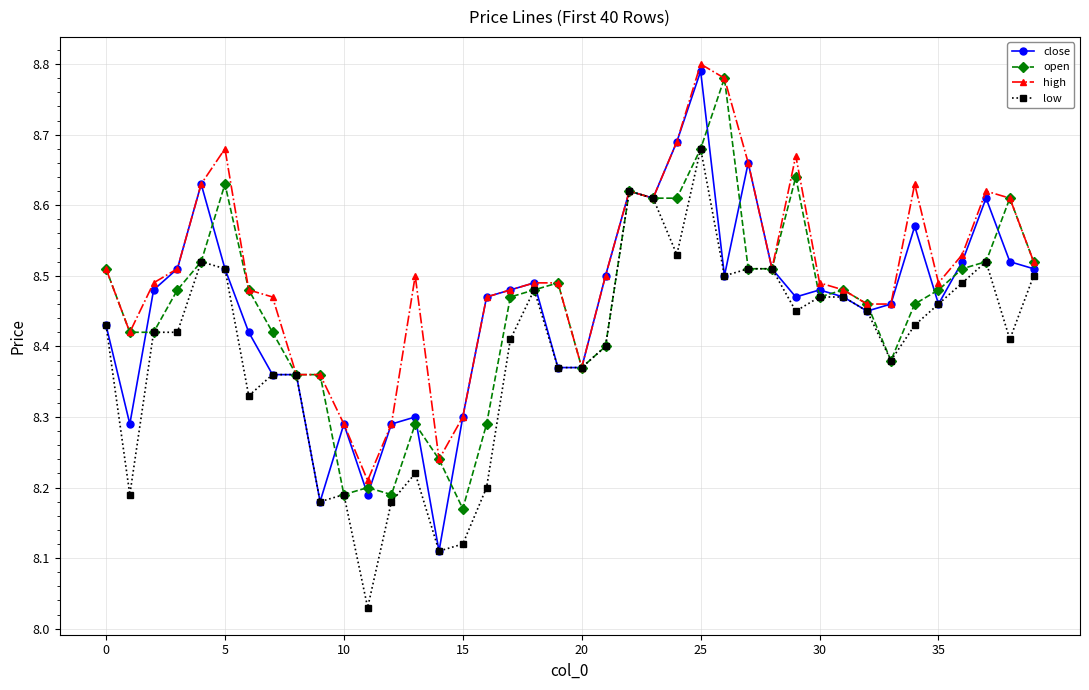

At how many categories does at least one series exceed 8?

40